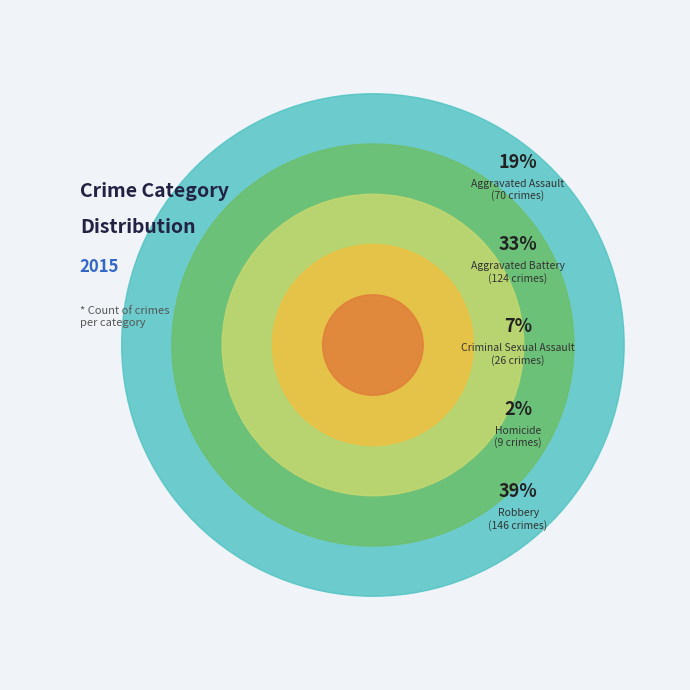

Does any single category account for the majority?

No